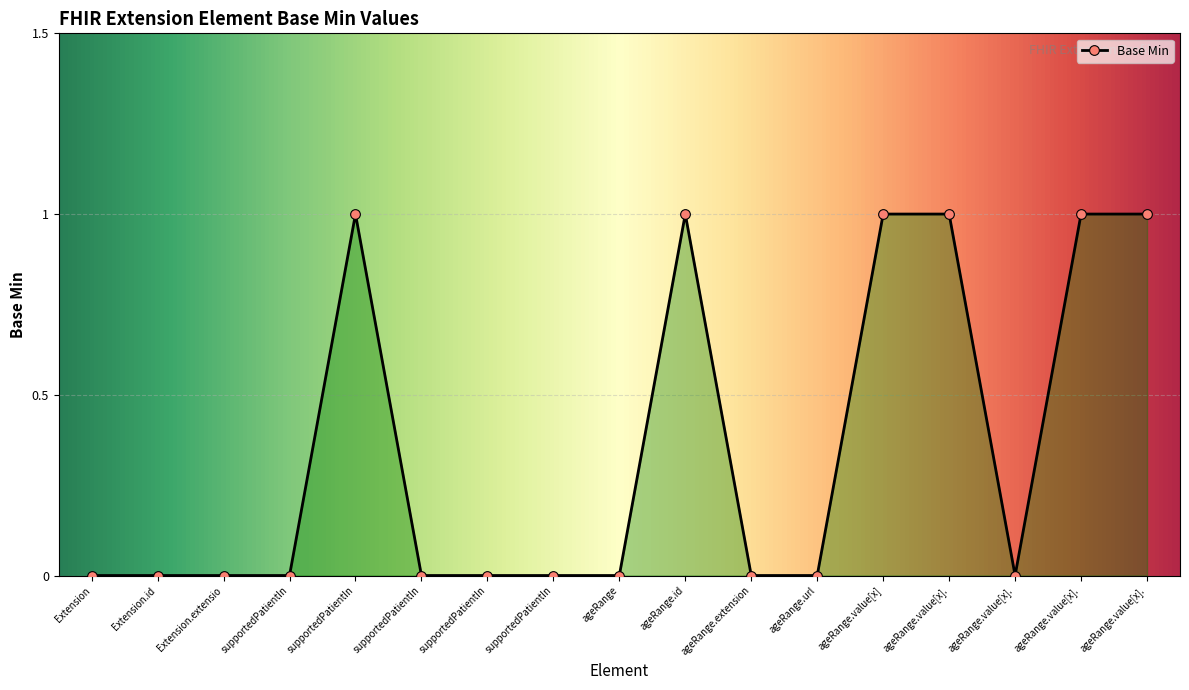

Where is the first local minimum?

ageRange.value[x].